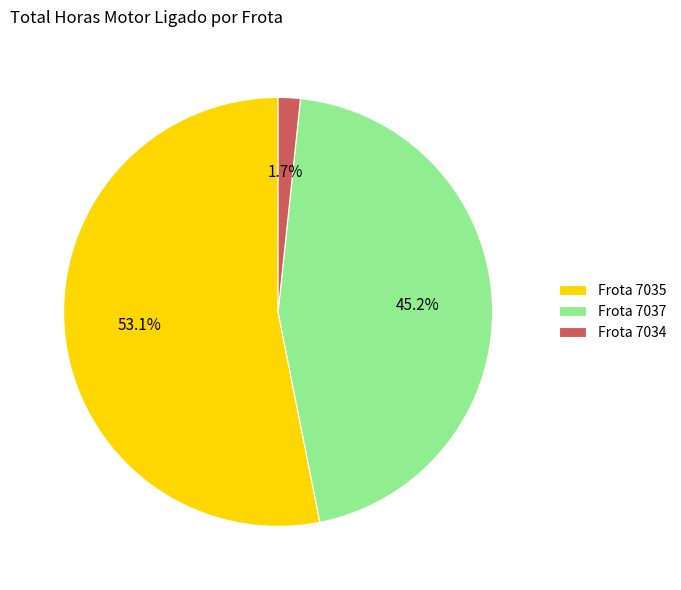

Rank the categories by value from lowest to highest.

Frota 7034, Frota 7037, Frota 7035